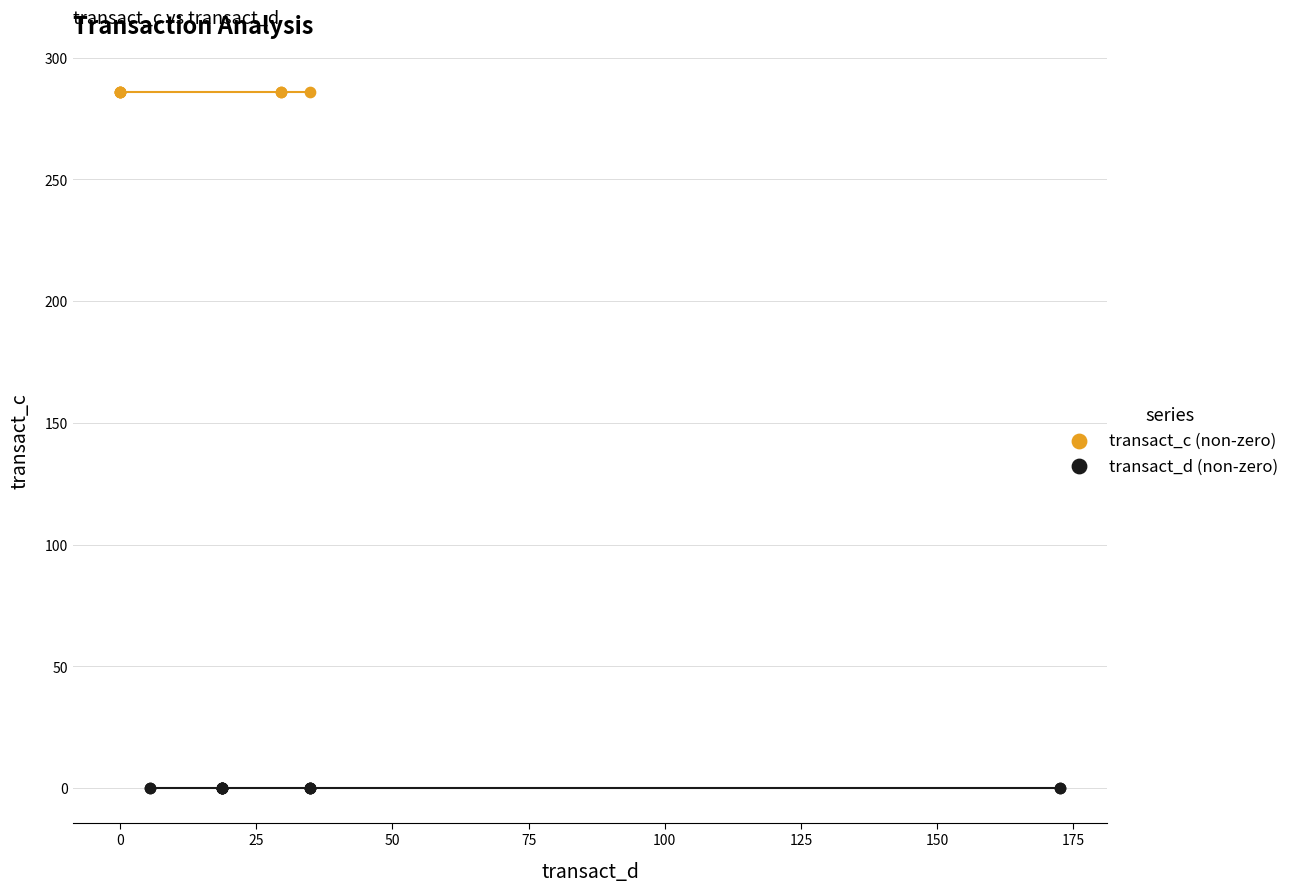

What are all the series names shown in the legend?

transact_c (non-zero), transact_d (non-zero)